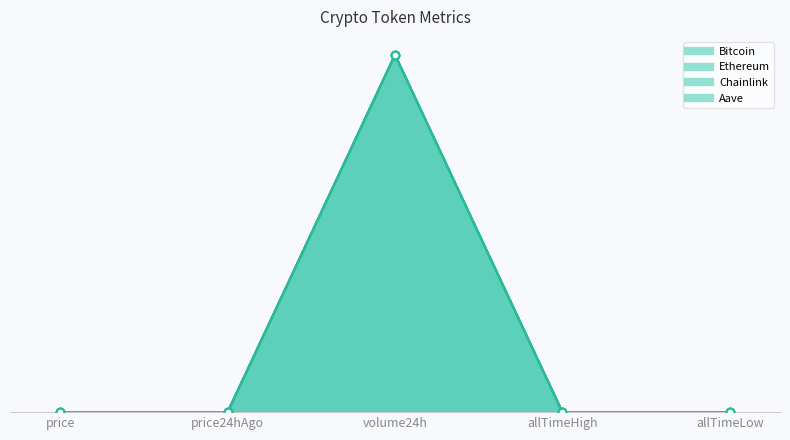

Which series has the widest spread of Y values?

Ethereum